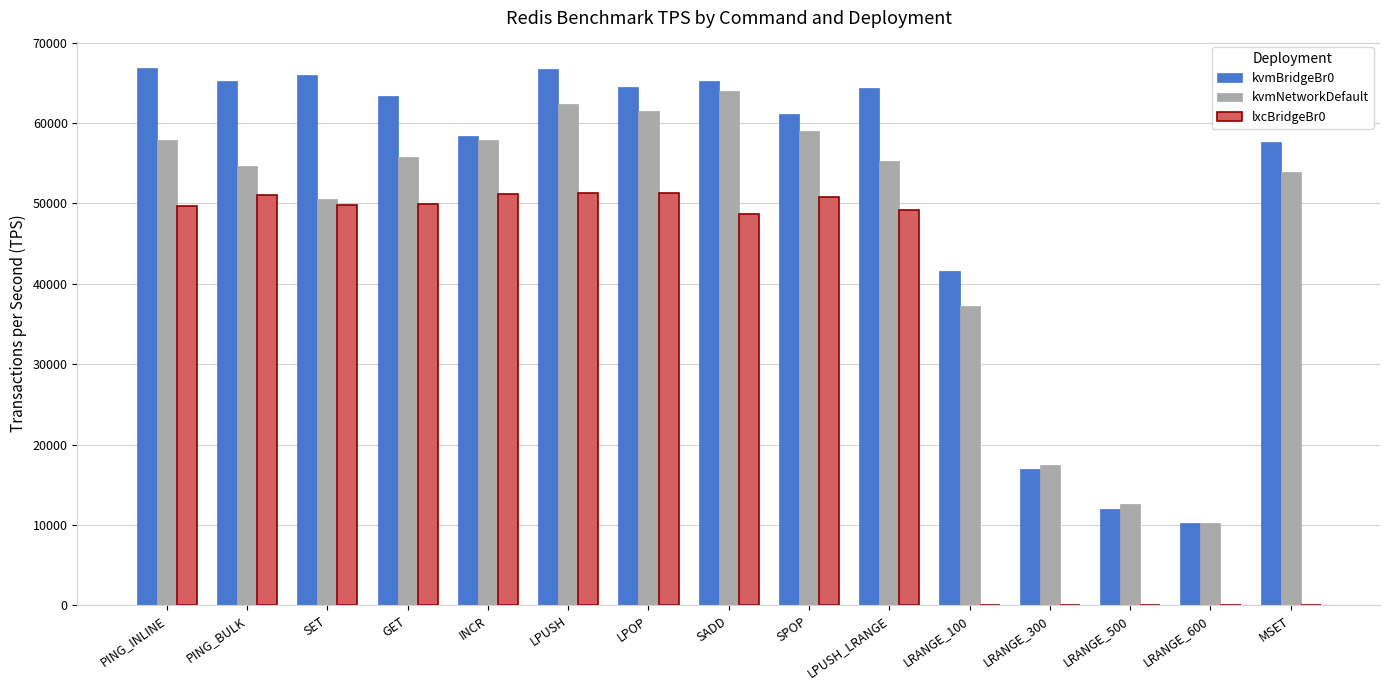

What is the sum of all kvmNetworkDefault values?

710313.1